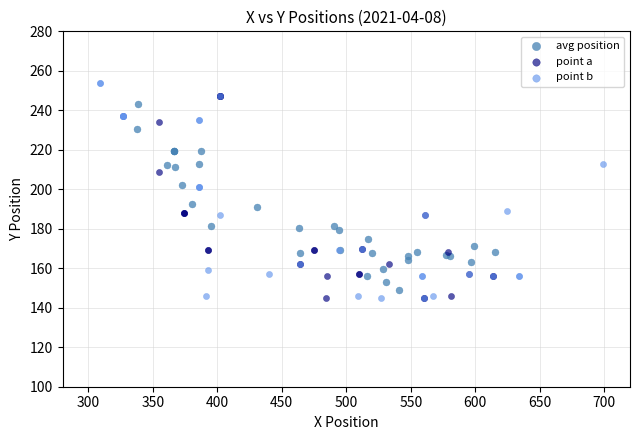

What are all the series names shown in the legend?

avg position, point a, point b